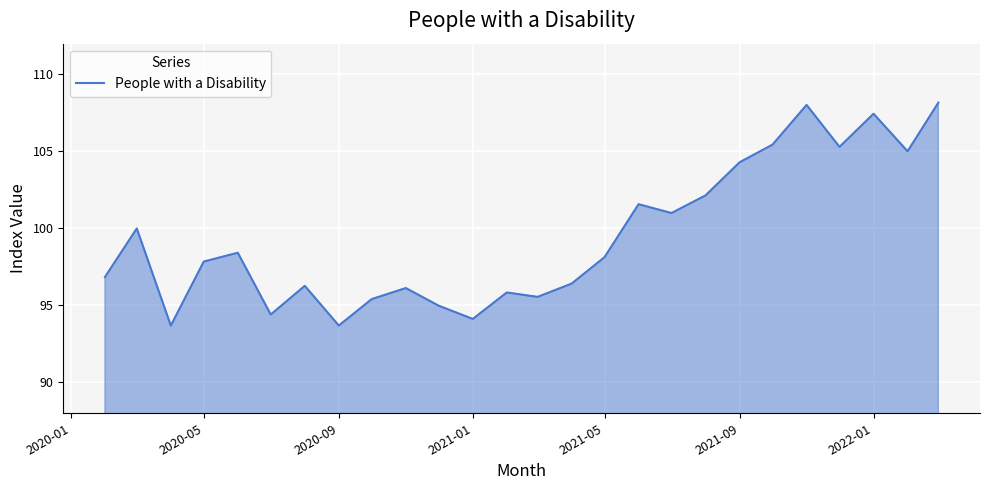

What is the smallest value displayed?

93.7